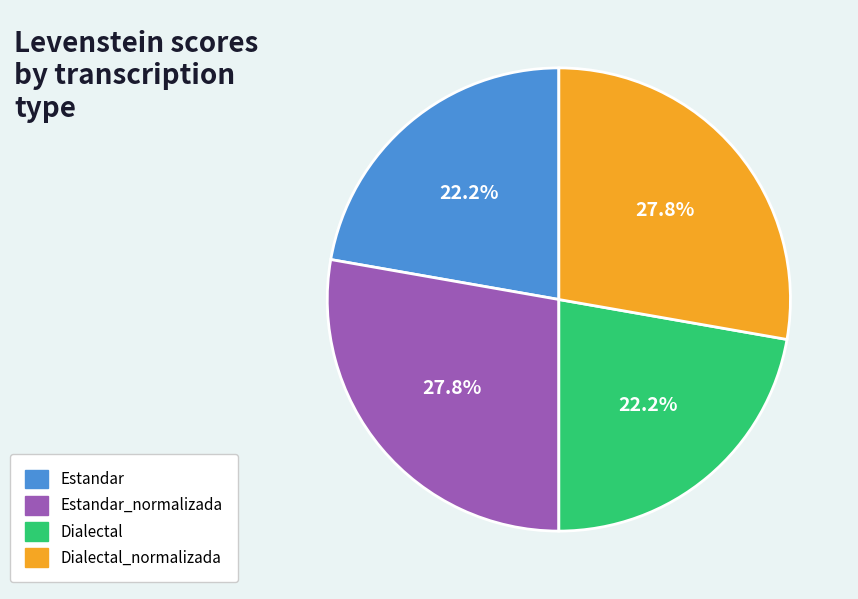

How many segments does this pie chart have?

4